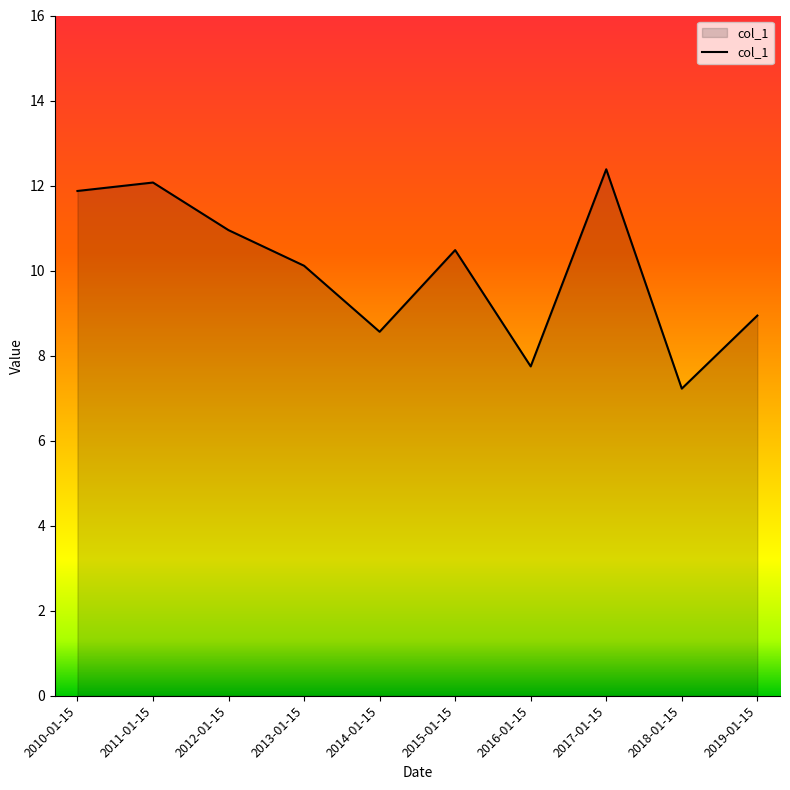

The chart shows a value of 16.6 at 2011-01-15. True or false?

False